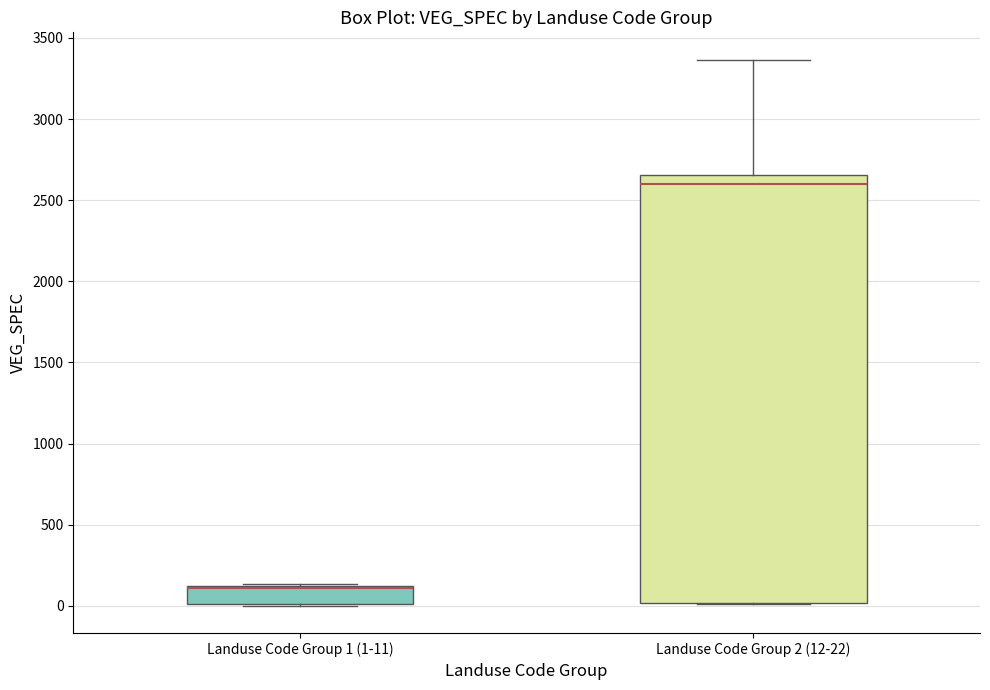

Where is the upper edge of the box for Landuse Code Group 1 (1-11) on the y-axis? The values are not printed on the chart, so give them approximately, as read against the axis.

100